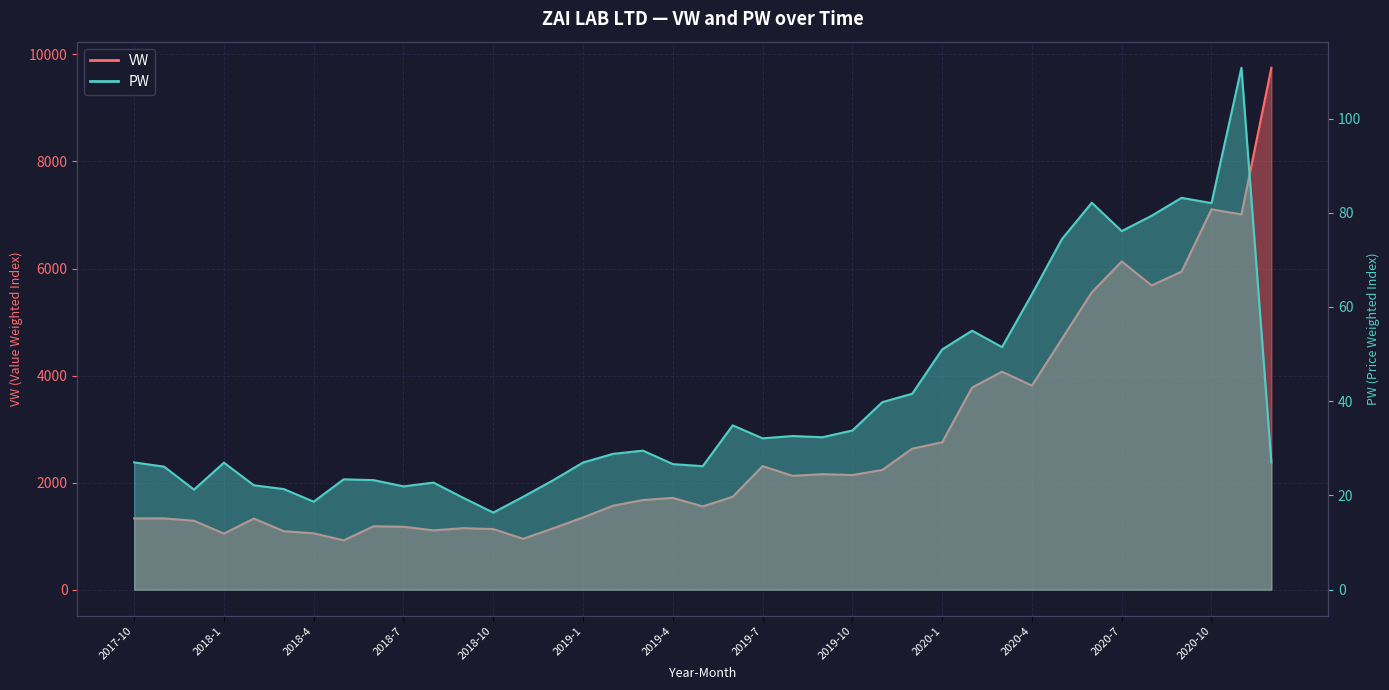

List the labels in order of PW value, smallest first.

2018-10, 2018-4, 2018-9, 2018-11, 2017-12, 2018-3, 2018-7, 2018-2, 2018-8, 2018-12, 2018-6, 2018-5, 2017-11, 2019-5, 2019-4, 2018-1, 2019-1, 2020-12, 2017-10, 2019-2, 2019-3, 2019-7, 2019-9, 2019-8, 2019-10, 2019-6, 2019-11, 2019-12, 2020-1, 2020-3, 2020-2, 2020-4, 2020-5, 2020-7, 2020-8, 2020-10, 2020-6, 2020-9, 2020-11